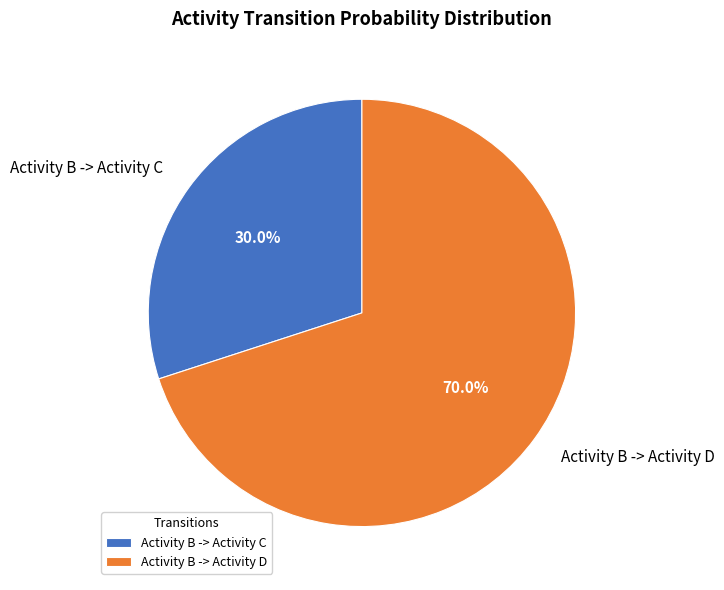

Between Activity B -> Activity C and Activity B -> Activity D, which is larger?

Activity B -> Activity D